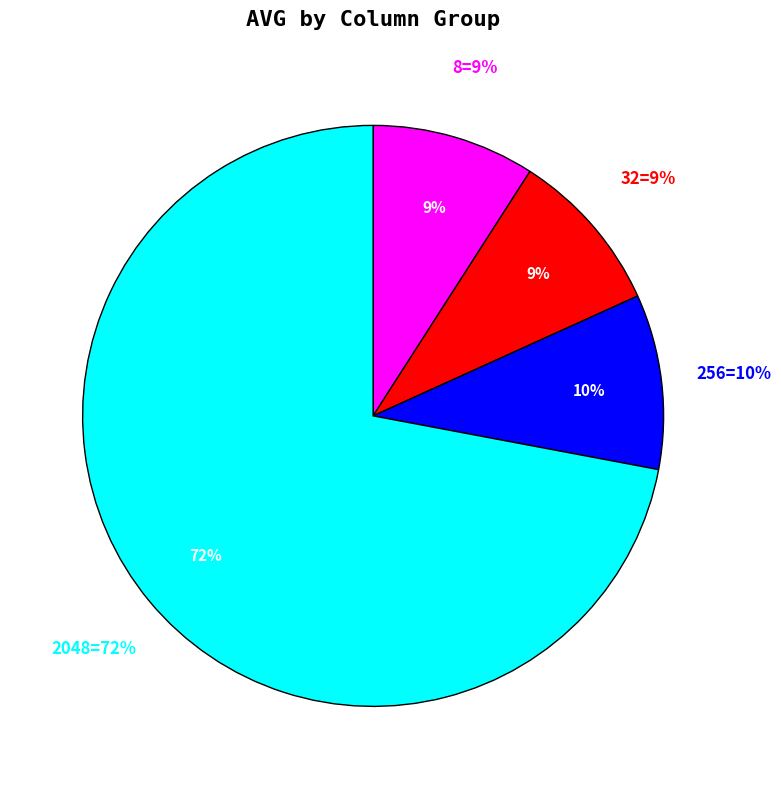

Combined, do 2048 and 256 account for over 50%?

Yes